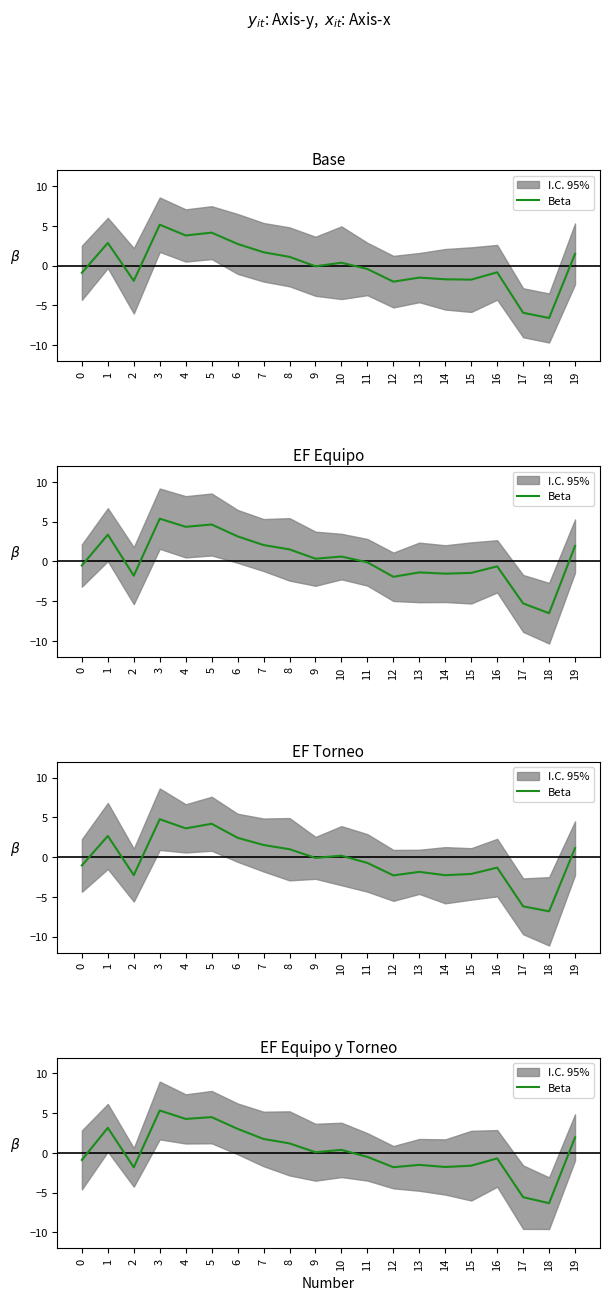

Between 15 and 7, which is larger?

7